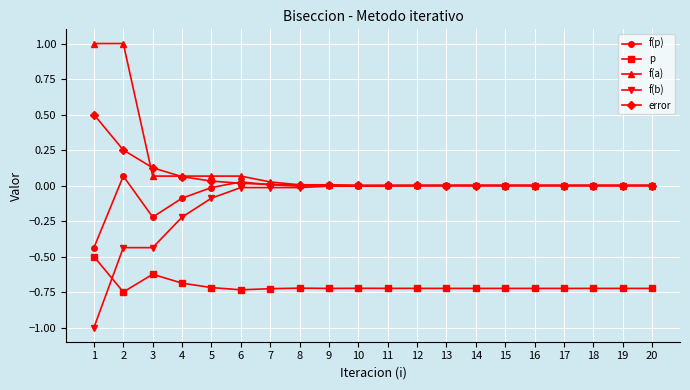

Which label corresponds to the smallest value in the chart?

1